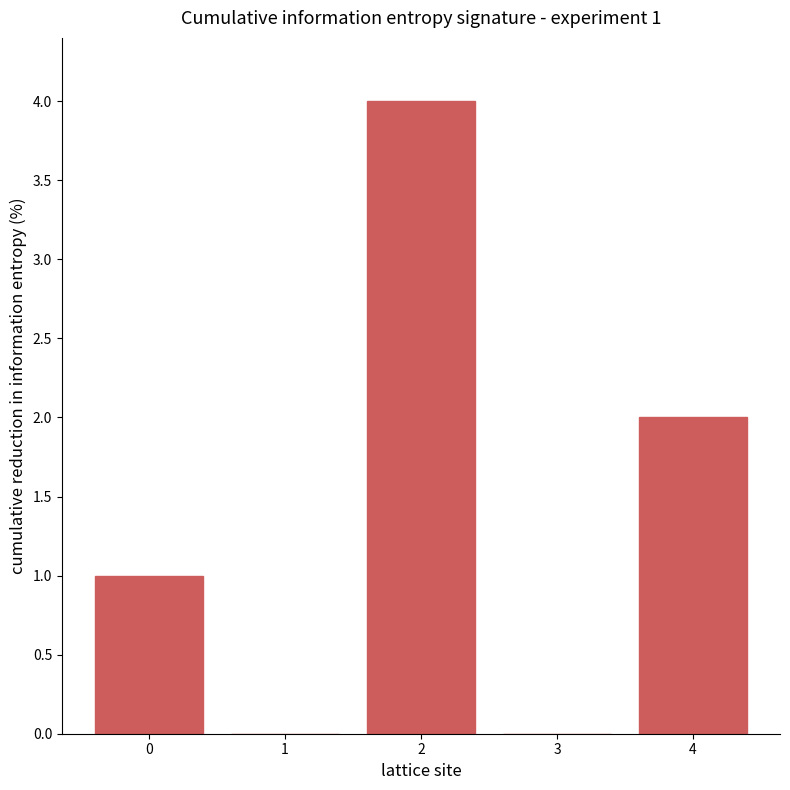

Reading left to right, list all the values displayed in this chart.

0=1	1=0	2=4	3=0	4=2